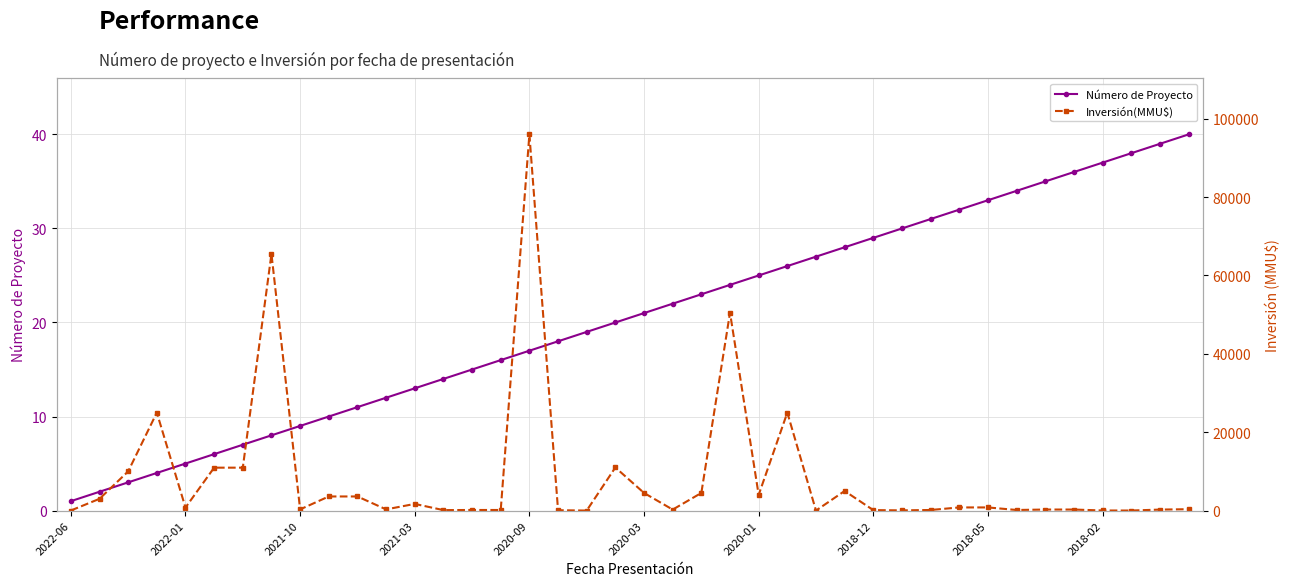

True or false: Número de Proyecto has more than 2 points higher than both neighbors.

False